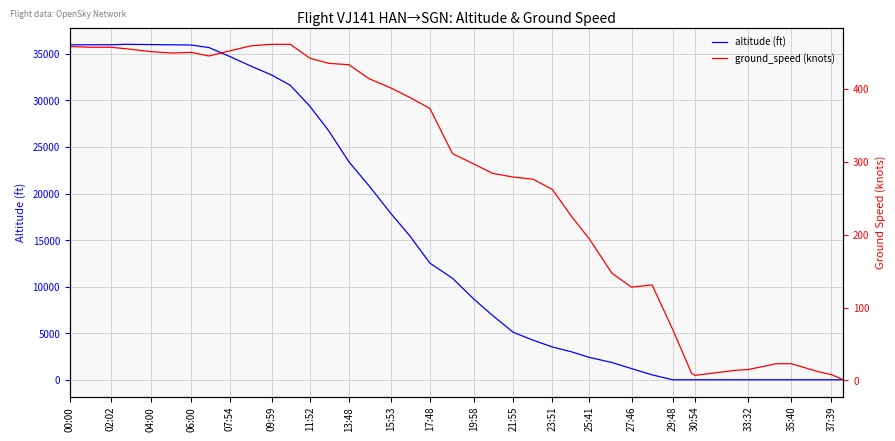

What are all the series names shown in the legend?

altitude (ft), ground_speed (knots)